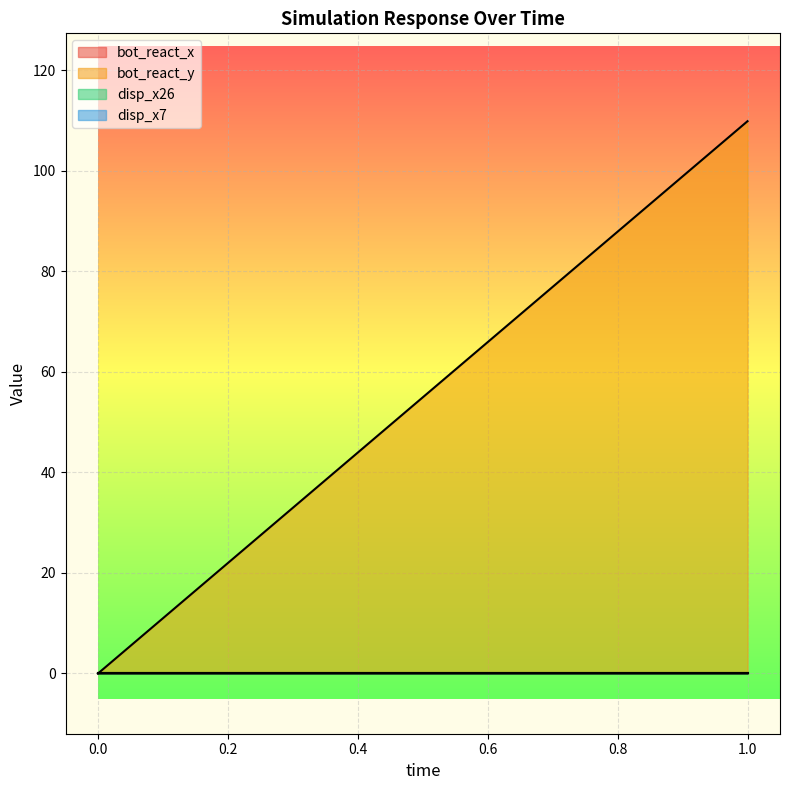

What is the greatest value displayed?

109.9